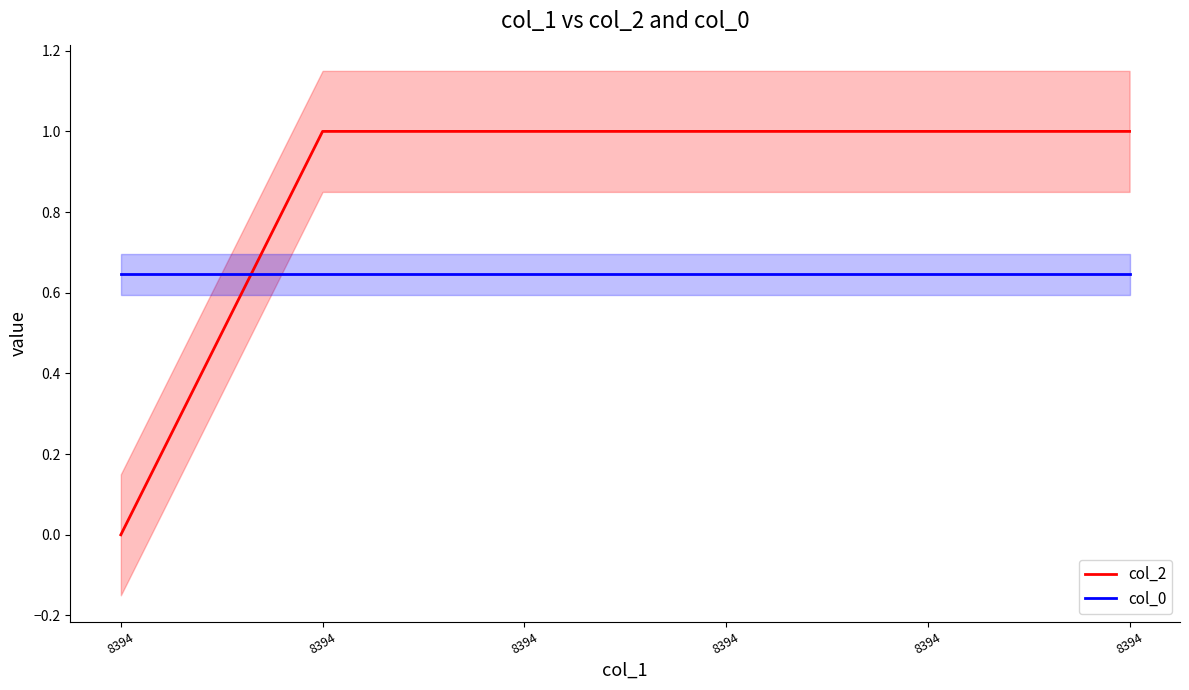

Count the number of data series in this chart.

2